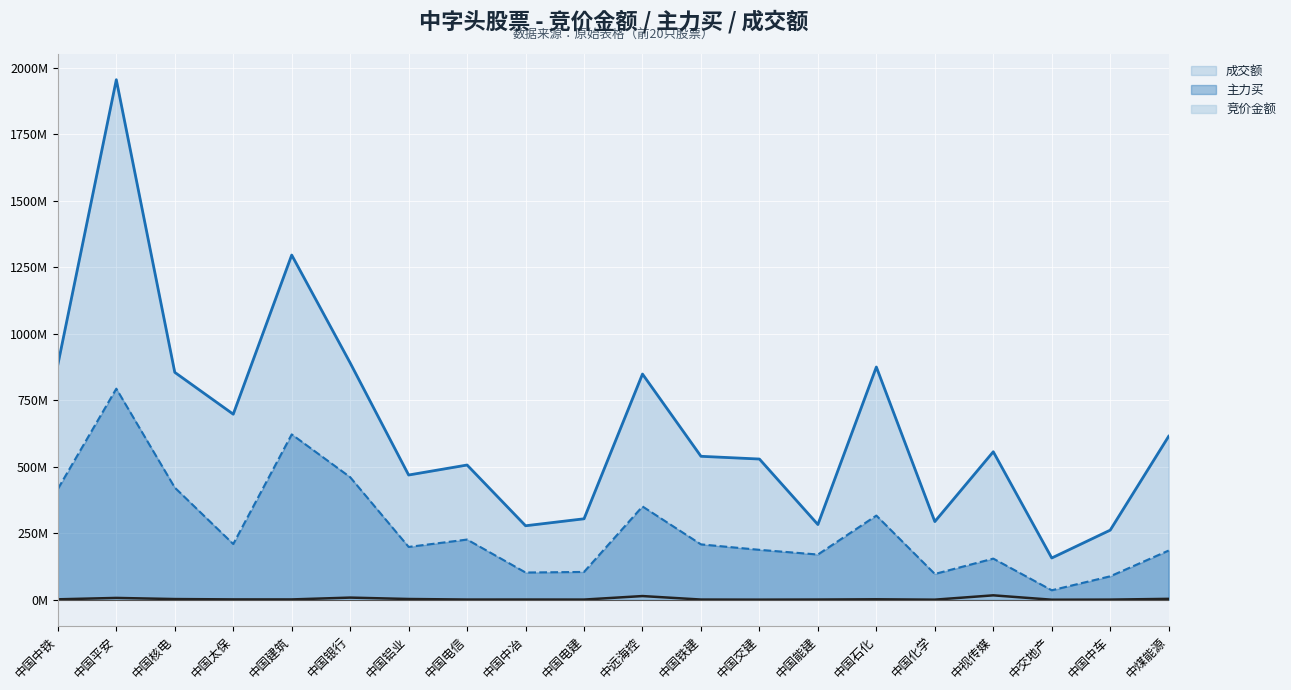

True or false: 主力买 has more than 1 interior local peaks.

True